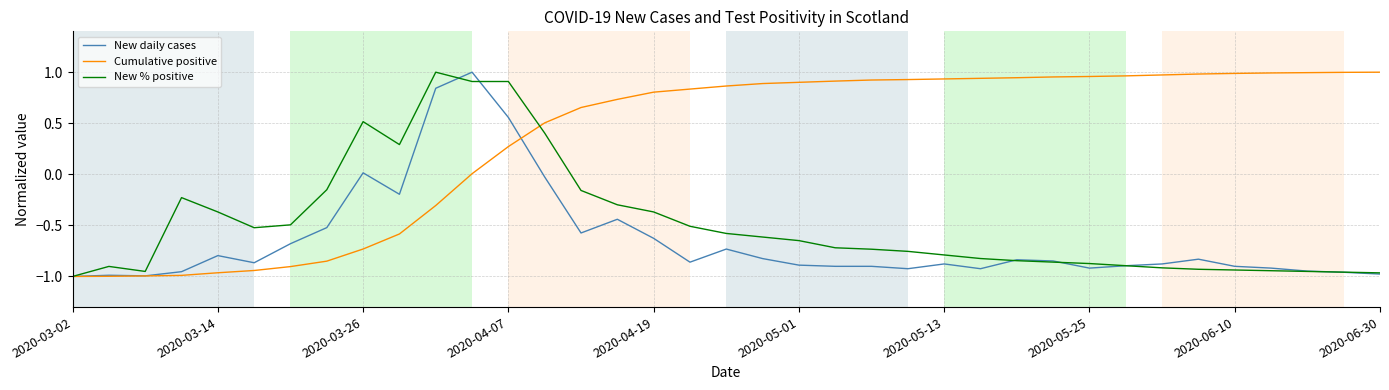

True or false: Cumulative positive and New daily cases cross at least once.

True